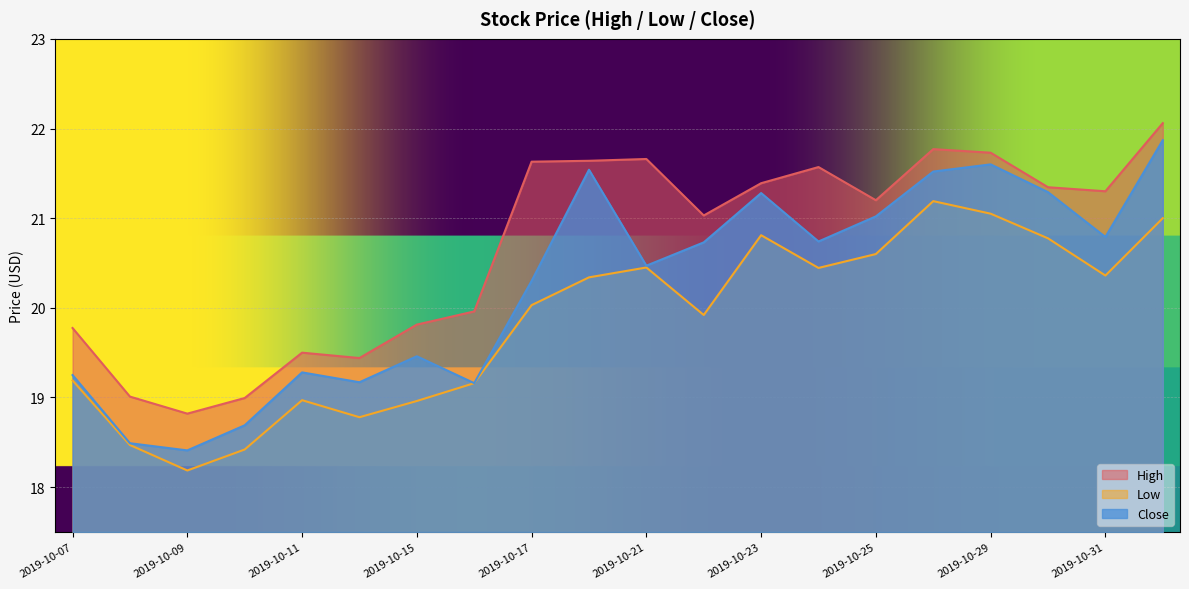

Between 2019-10-18 and 2019-10-25, which series saw the biggest shift?

Close